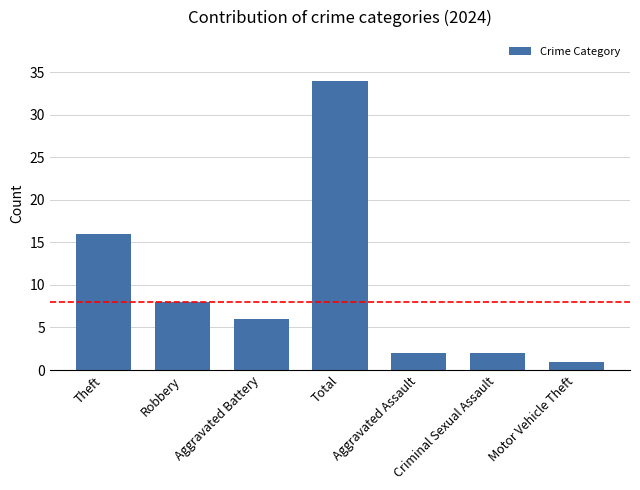

What is the average value?

10